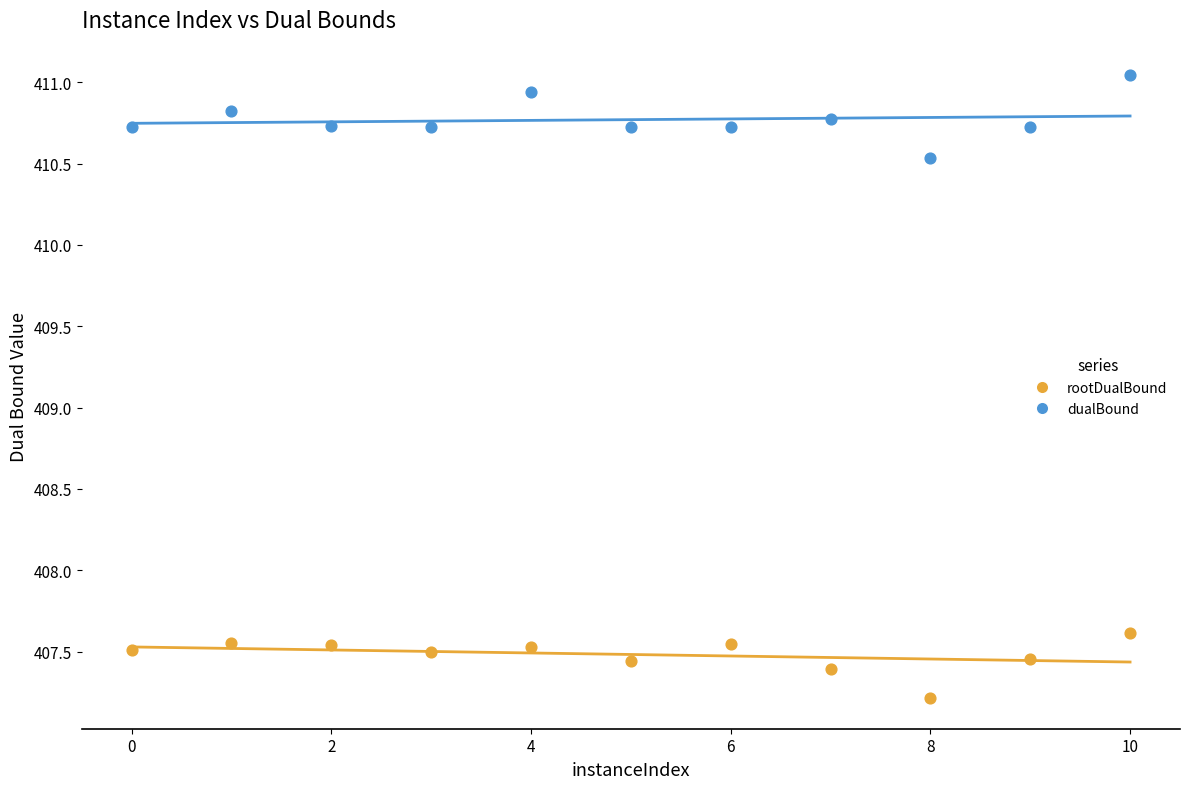

Which series contains the lowest Y value?

rootDualBound